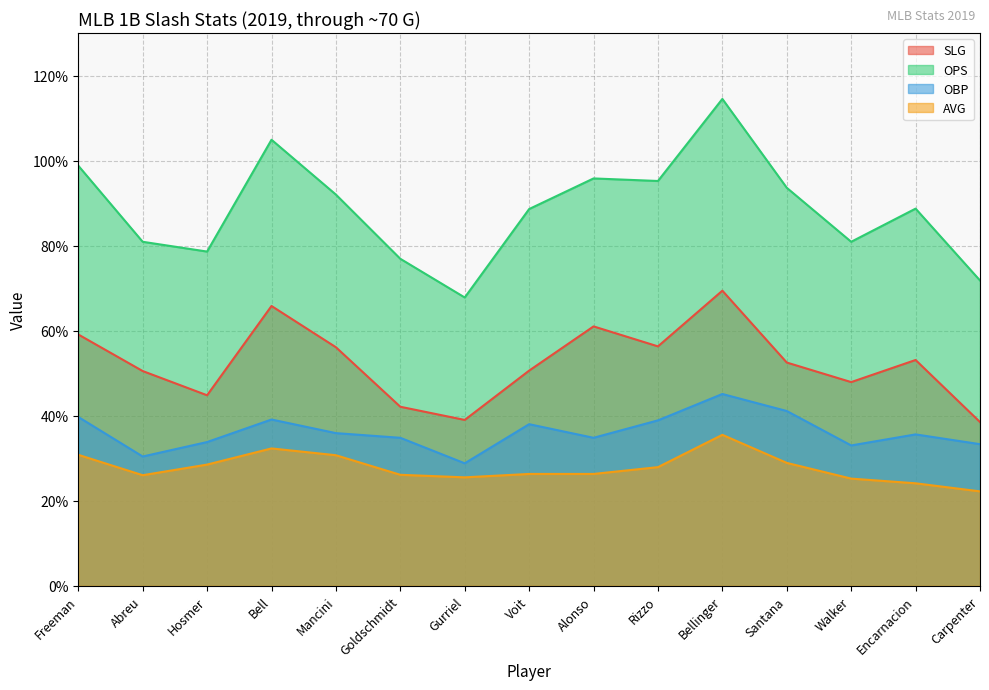

What is the difference between the highest and lowest values at Encarnacion?

0.6